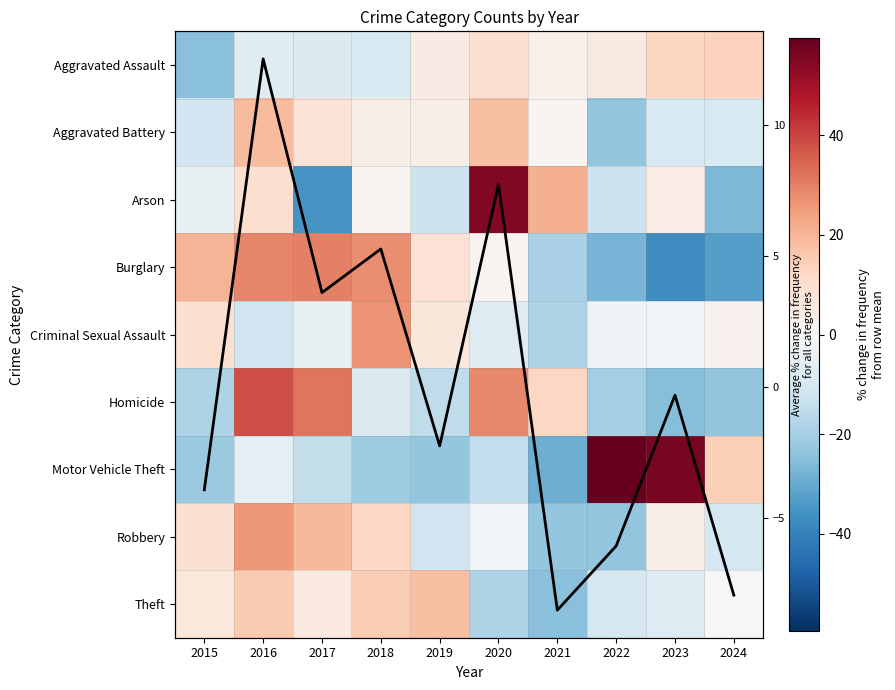

What is the minimum value shown in the chart?

-37.0